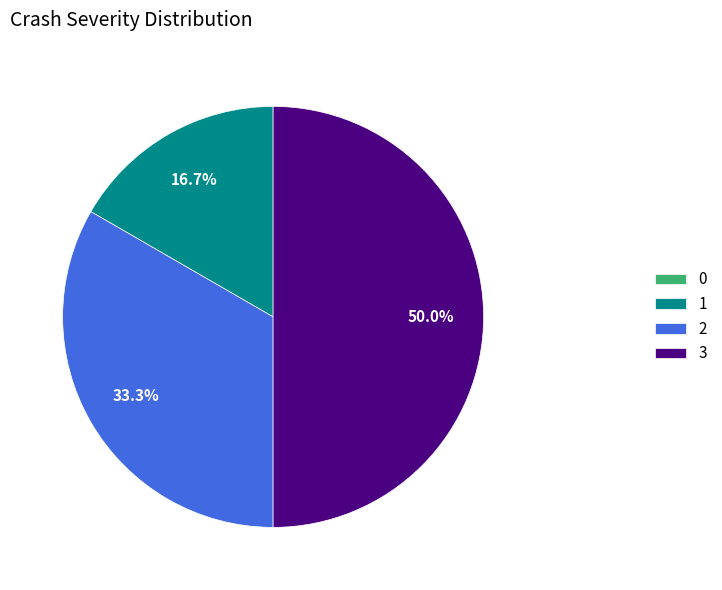

Between 1 and 3, which is larger?

3